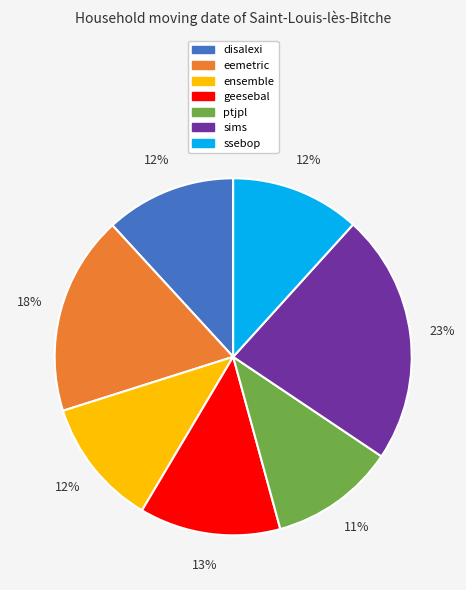

What is the largest slice in the pie chart?

sims